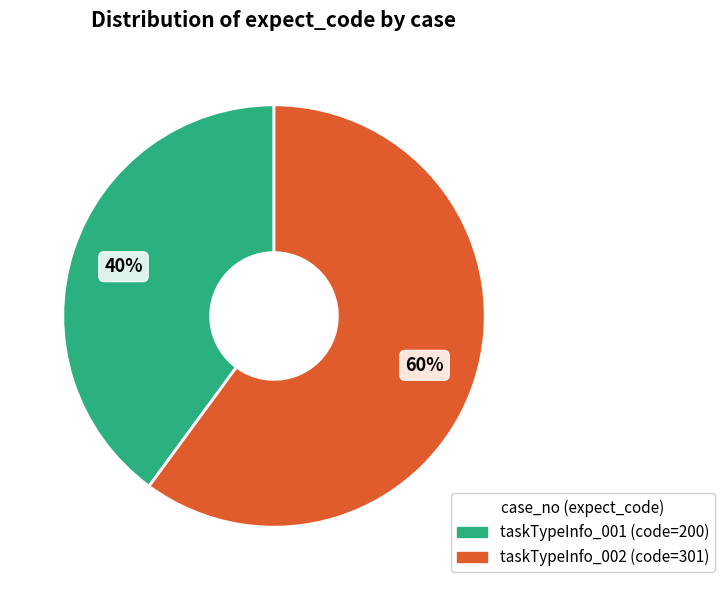

Combined, do taskTypeInfo_002 and taskTypeInfo_001 account for over 50%?

Yes